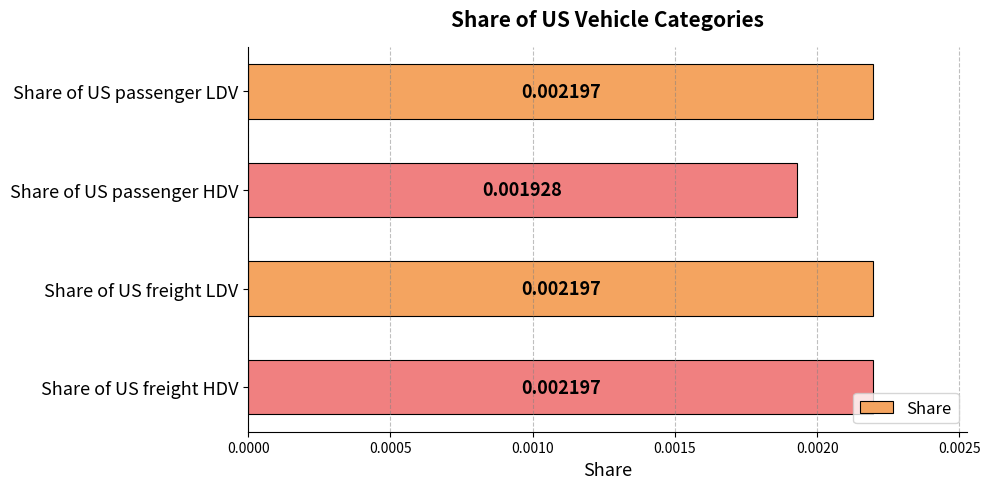

At which category does the chart reach its minimum across all series?

Share of US passenger HDV